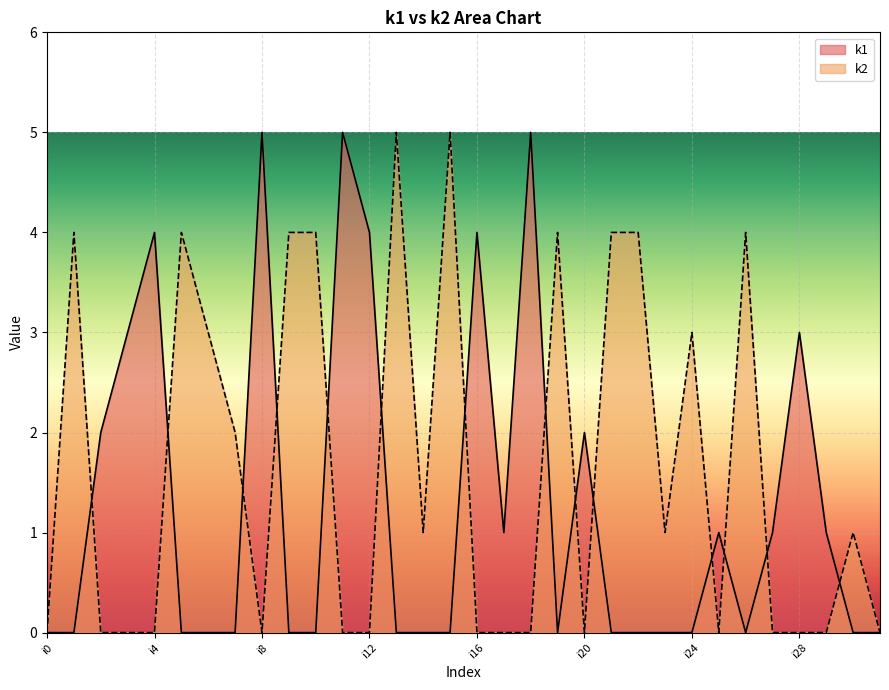

What is the sum of the k2 values at i23 and i6?

4